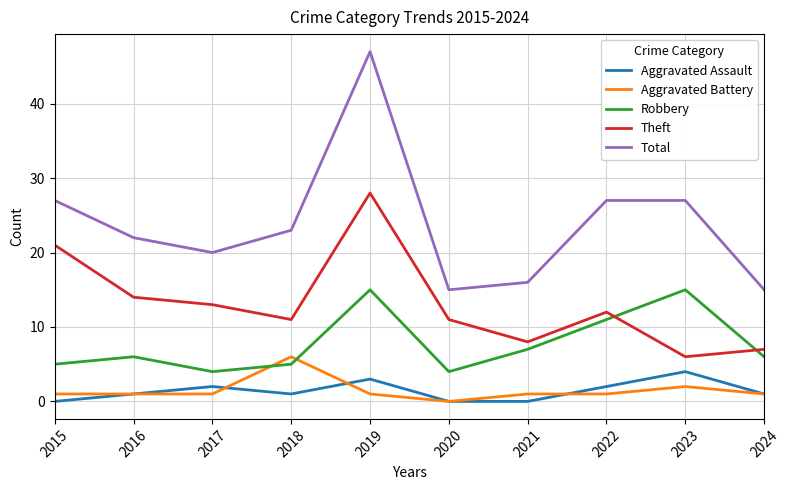

At how many categories does at least one series exceed 30?

1